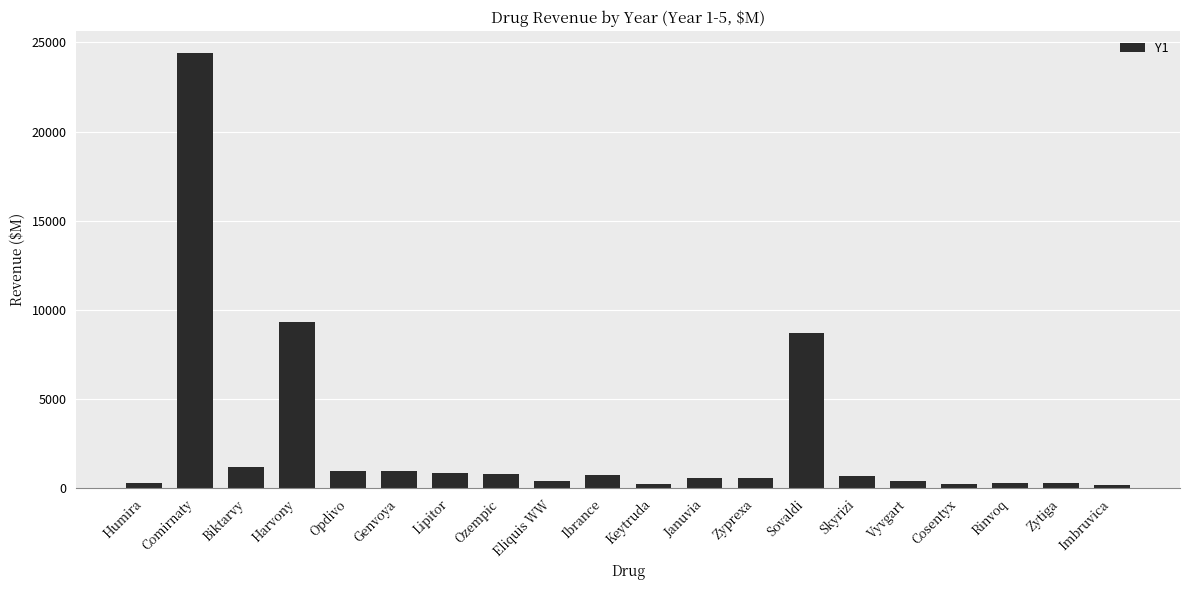

What is the greatest value displayed?

24431.0